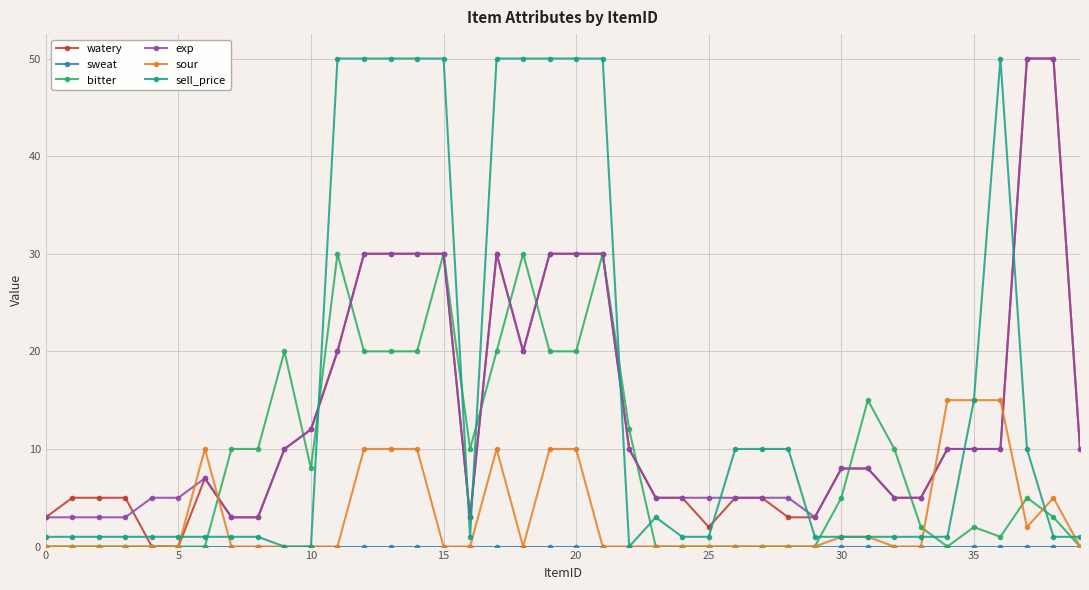

After their last crossing, which series has the higher values: bitter or exp?

exp